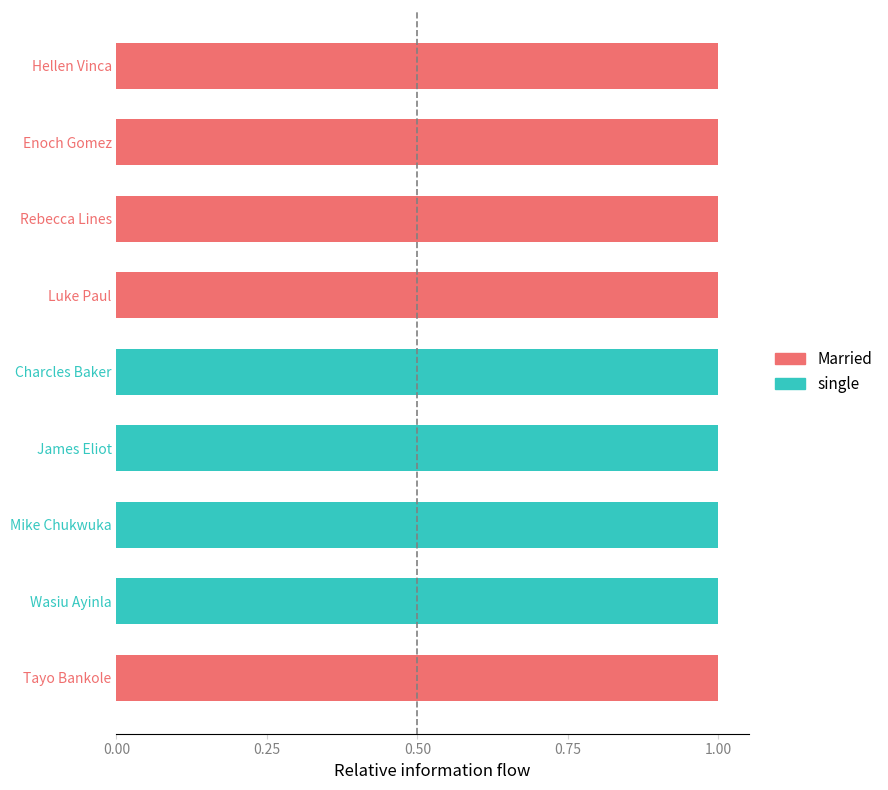

What is the sum of all Married values?

5